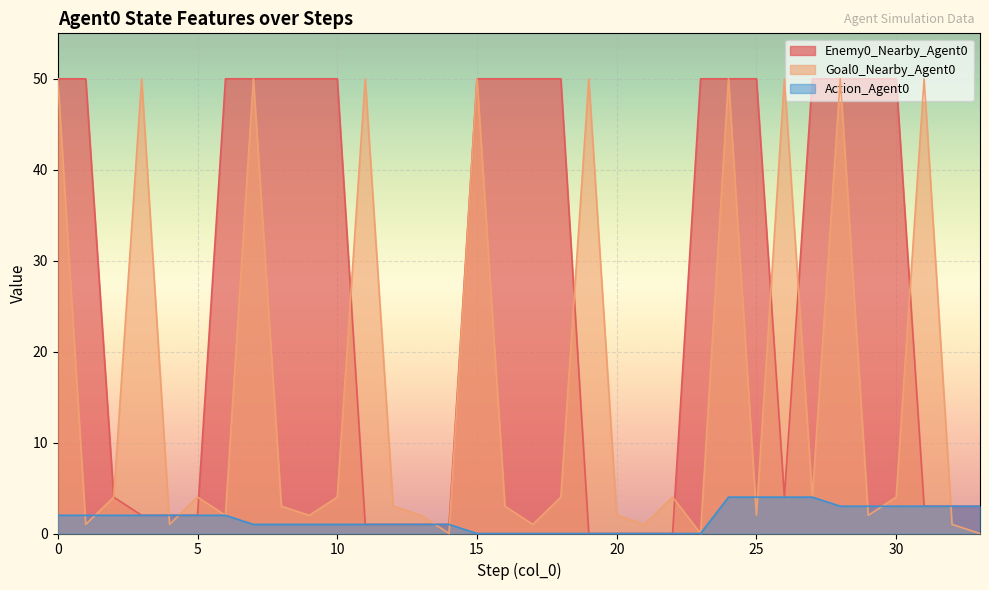

How many lines are shown in the chart?

3